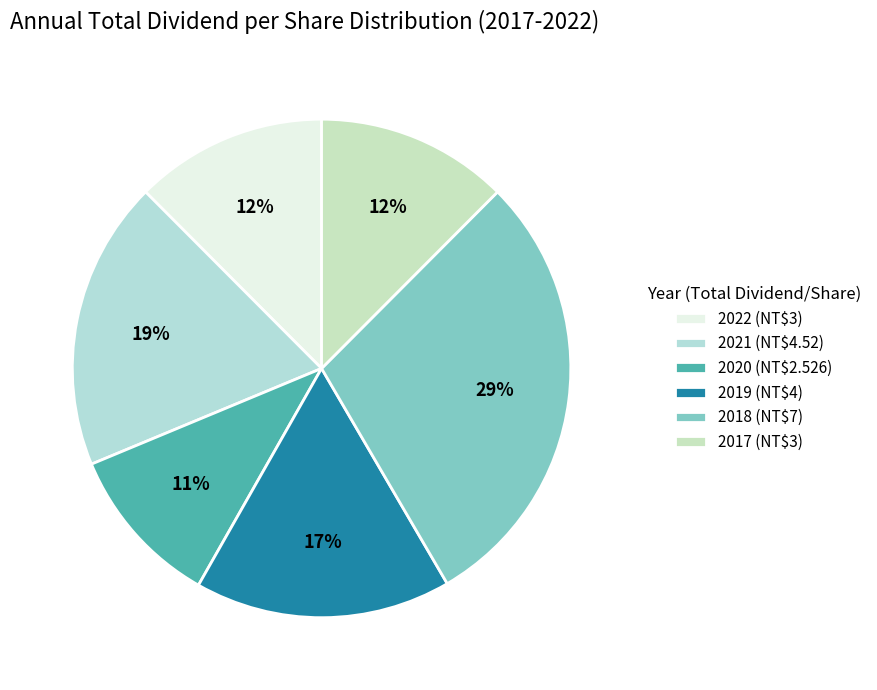

What is the ratio of the value at 2021 to the value at 2018?

0.6